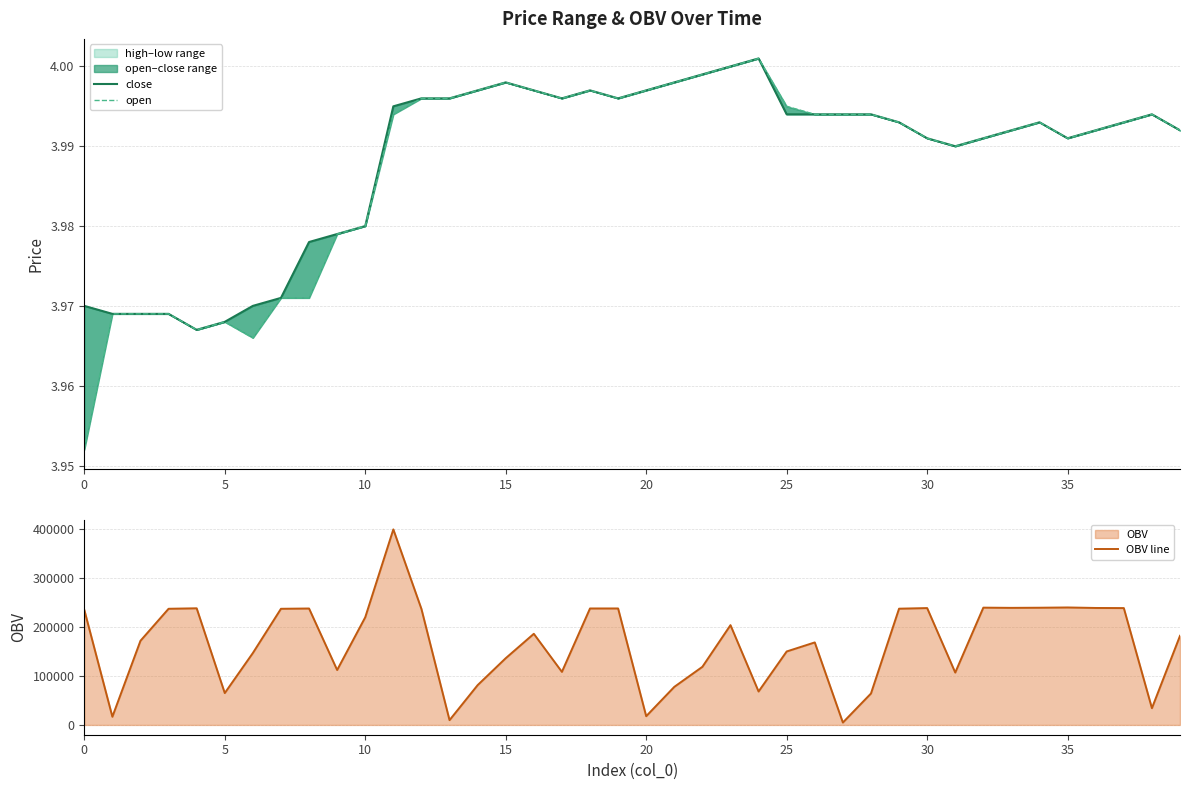

Which series has the widest spread of values?

OBV line